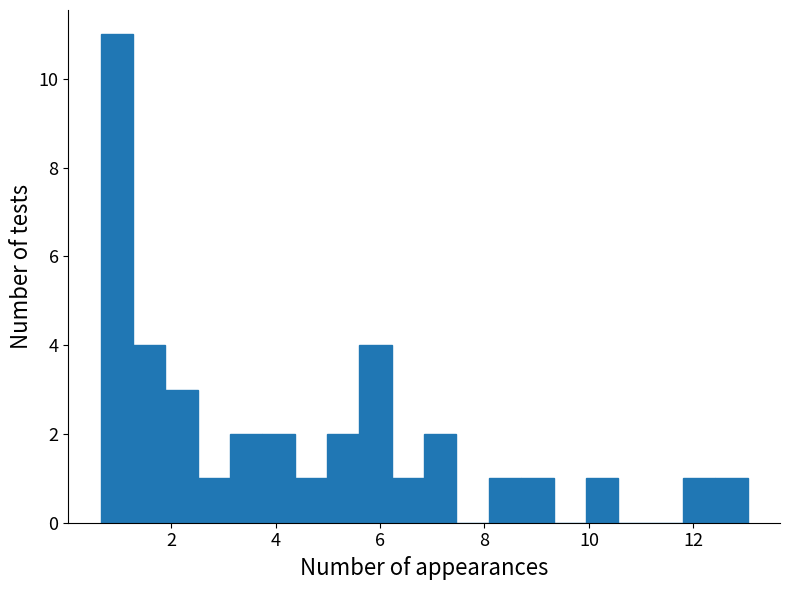

Read against the x-axis, roughly where is the centre of the tallest bar?

1.0